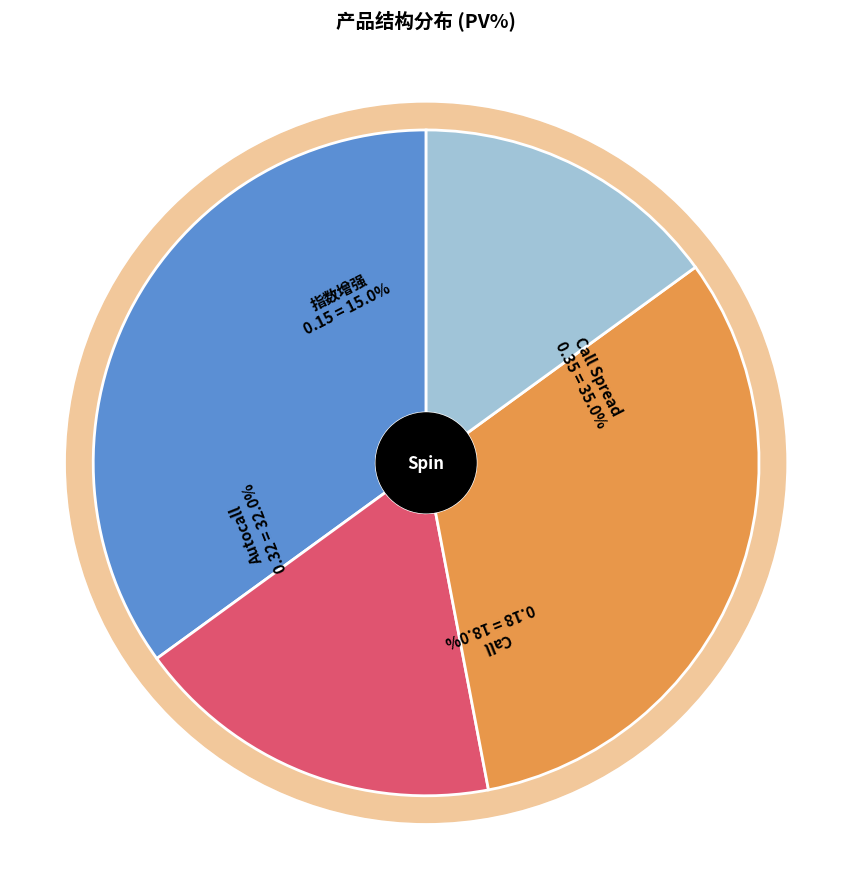

What is the smallest slice in the pie chart?

指数增强